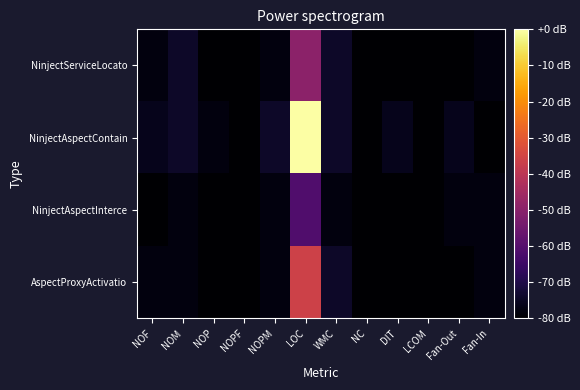

Reading left to right, list all the values displayed in this chart.

AspectProxyActivatio: NOF=-78.1	NOM=-78.1	NOP=-80.0	NOPF=-80.0	NOPM=-78.1	LOC=-36.2	WMC=-74.3	NC=-80.0	DIT=-80.0	LCOM=-80.0	Fan-Out=-80.0	Fan-In=-78.1
NinjectAspectInterce: NOF=-80.0	NOM=-78.1	NOP=-80.0	NOPF=-80.0	NOPM=-78.1	LOC=-61.0	WMC=-78.1	NC=-80.0	DIT=-80.0	LCOM=-80.0	Fan-Out=-78.1	Fan-In=-78.1
NinjectAspectContain: NOF=-76.2	NOM=-74.3	NOP=-78.1	NOPF=-80.0	NOPM=-74.3	LOC=-0.0	WMC=-74.3	NC=-80.0	DIT=-76.2	LCOM=-80.0	Fan-Out=-76.2	Fan-In=-80.0
NinjectServiceLocato: NOF=-78.1	NOM=-74.3	NOP=-80.0	NOPF=-80.0	NOPM=-78.1	LOC=-49.5	WMC=-74.3	NC=-80.0	DIT=-80.0	LCOM=-80.0	Fan-Out=-80.0	Fan-In=-78.1